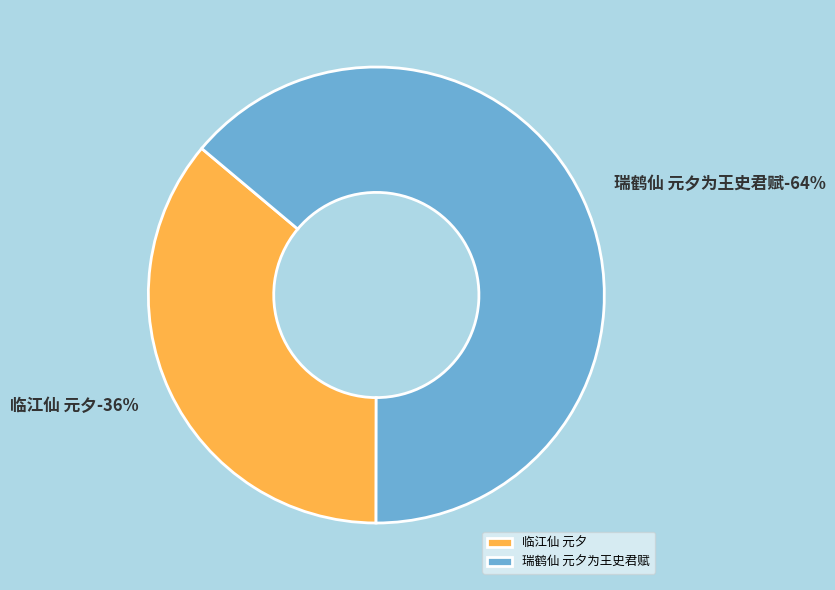

To the nearest percent, what portion does 瑞鹤仙 元夕为王史君赋 represent?

64%